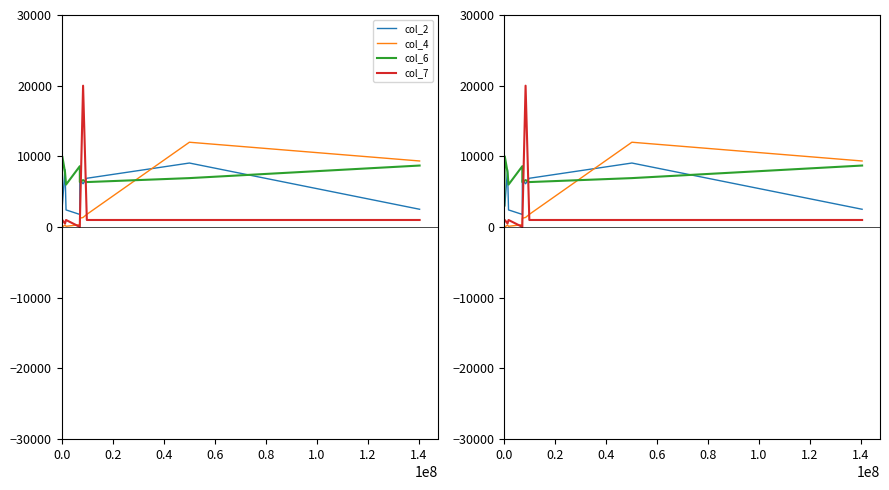

What is the sum of all col_2 values?

51461.0